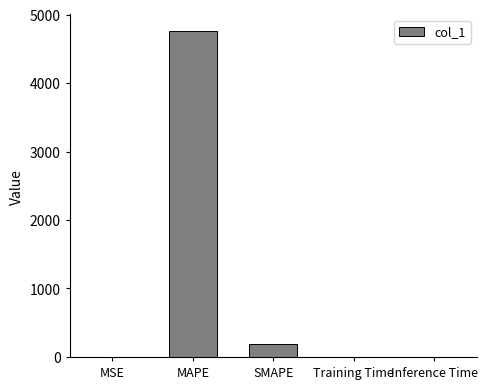

What is the change in value from MAPE to SMAPE?

-4573.4